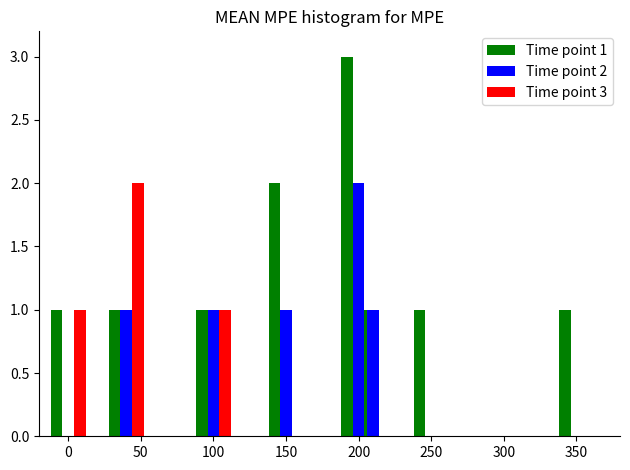

What is the approximate value of Time point 1 at 200?

1